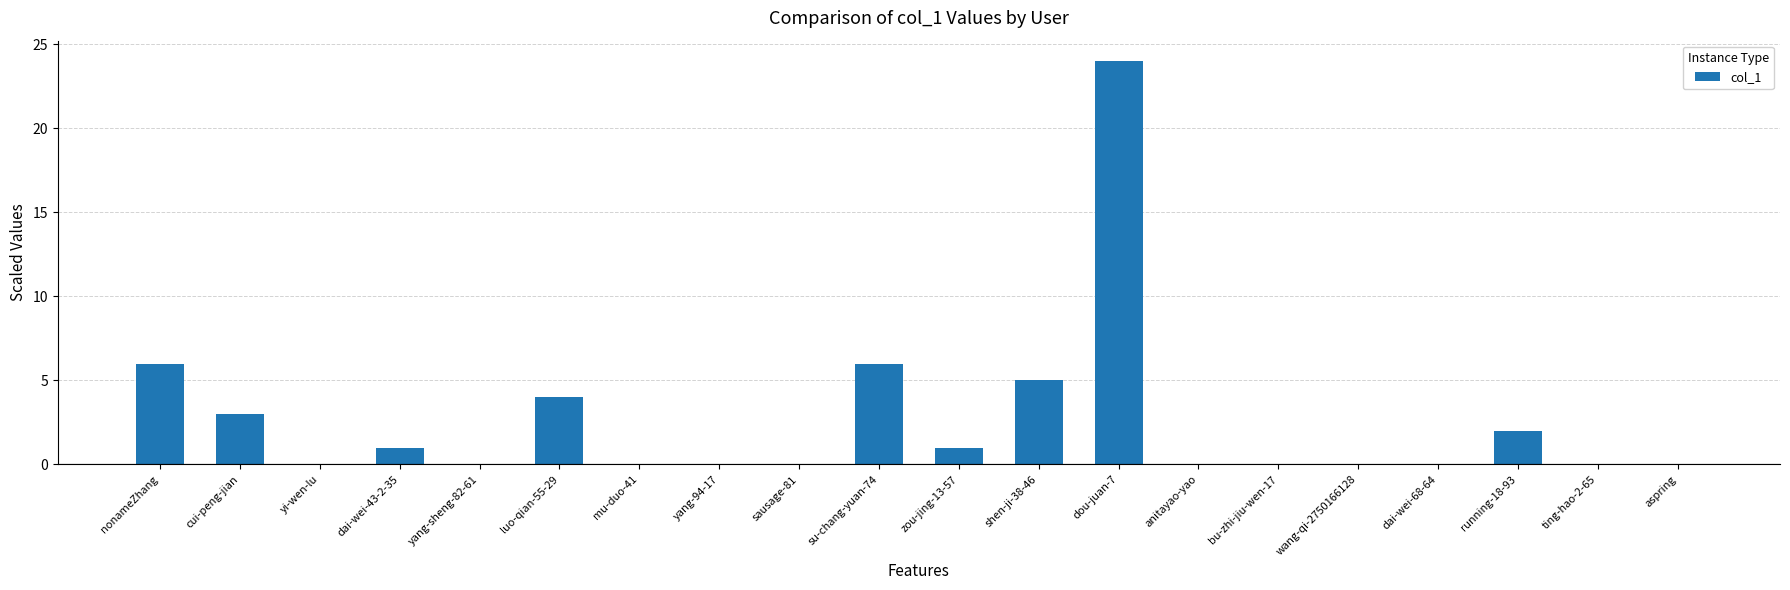

What is the change in value from su-chang-yuan-74 to dou-juan-7?

+18